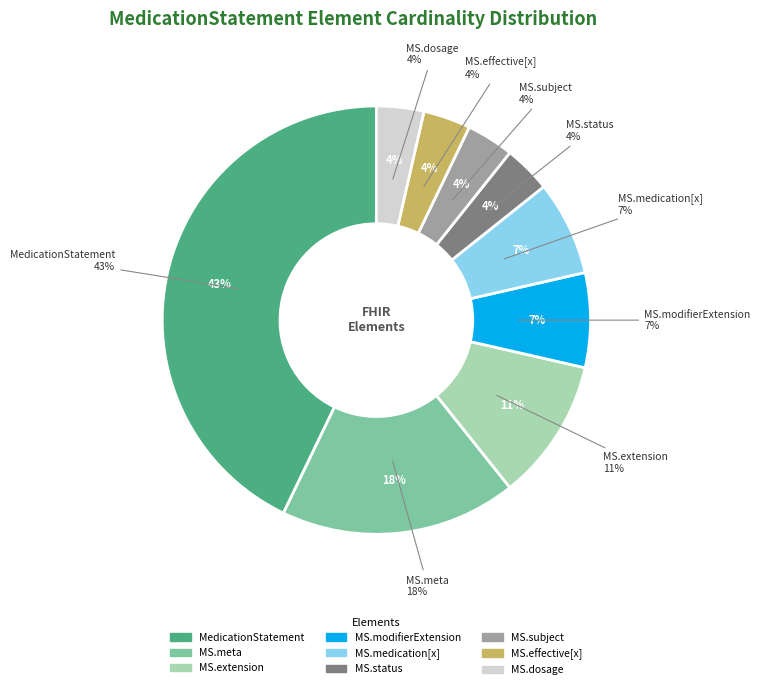

Approximately how many times larger is the value at MedicationStatement.status compared to MedicationStatement.meta?

0.2